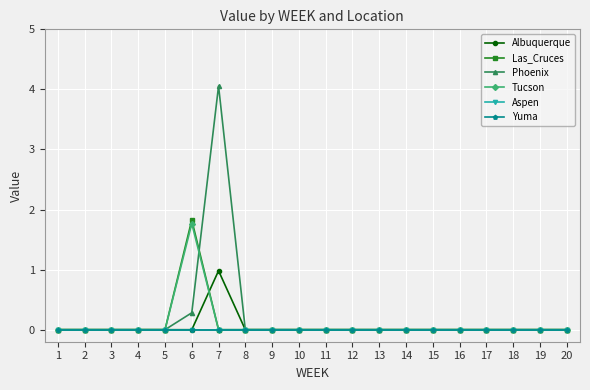

Is this an area chart (filled region under the line)?

No